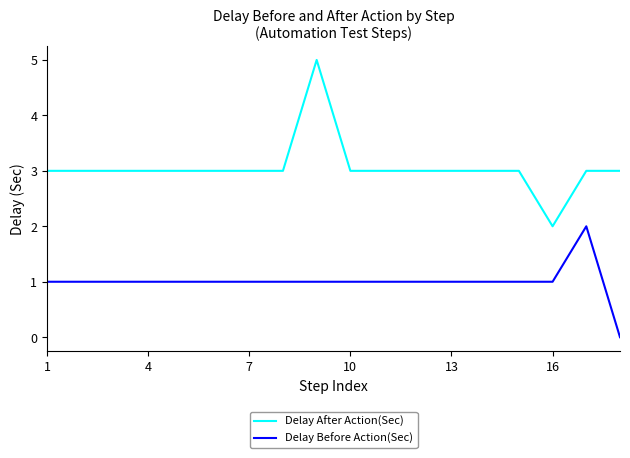

Which series has the widest spread of values?

Delay After Action(Sec)